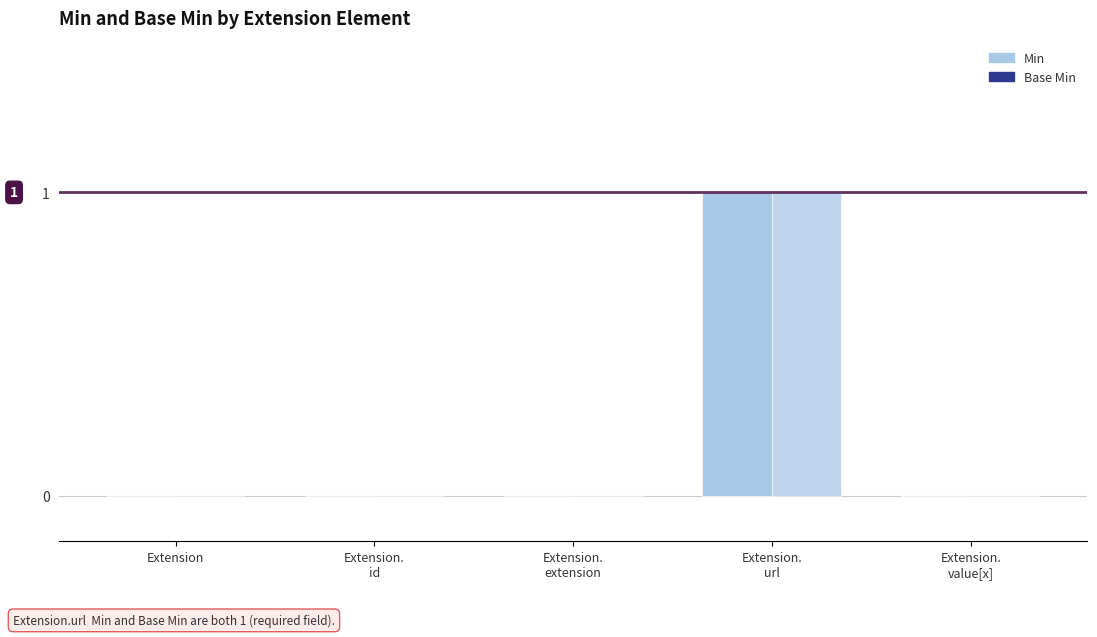

How many groups of bars are there?

5